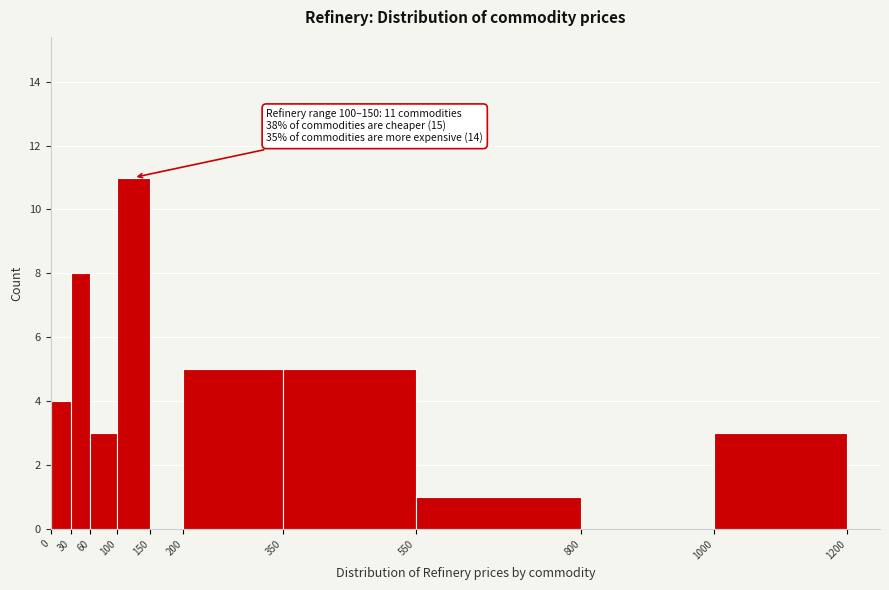

Over which range of the x-axis is the bar tallest?

100 to 150